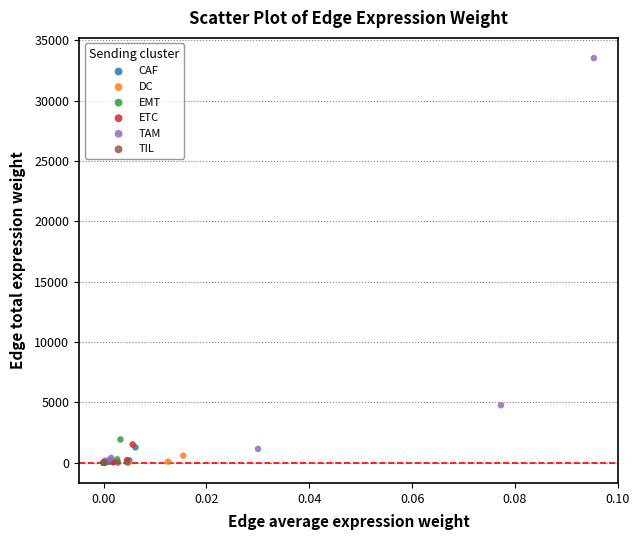

What are all the series names shown in the legend?

CAF, DC, EMT, ETC, TAM, TIL